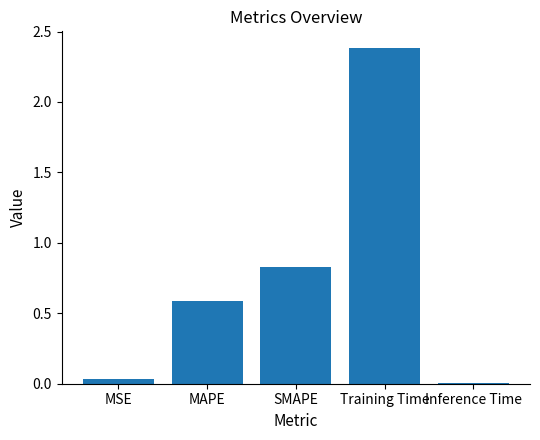

The value at MAPE is 0.6. True or false?

True